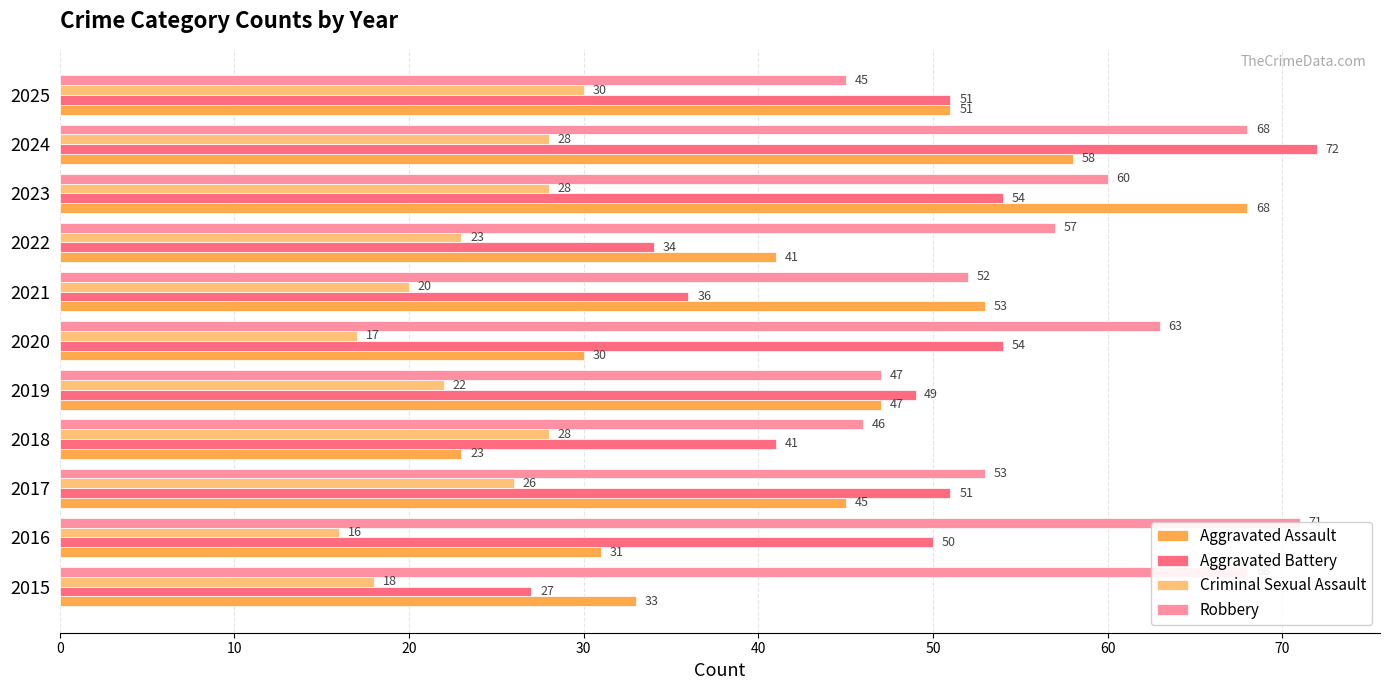

What is the difference between the second highest and second lowest values in the Robbery series?

22